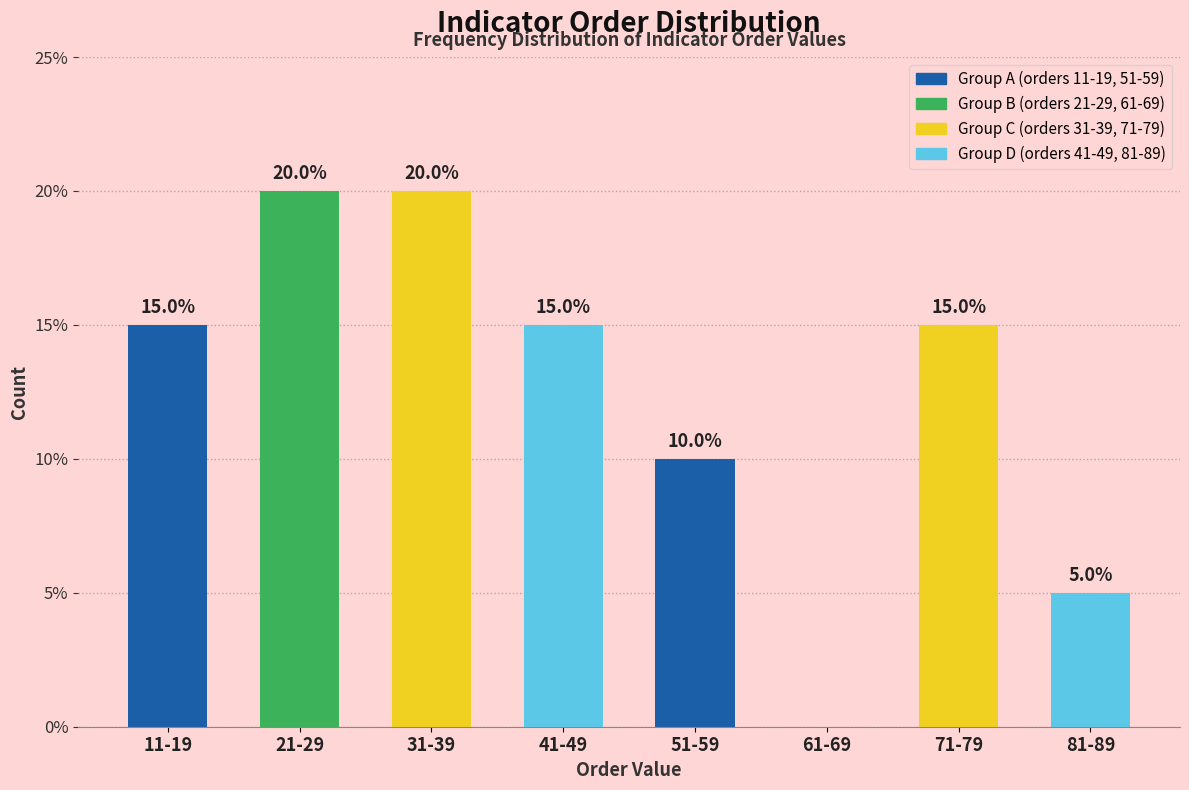

Reading left to right, what are all the values shown in this chart?

11-19=15	21-29=20	31-39=20	41-49=15	51-59=10	61-69=0	71-79=15	81-89=5